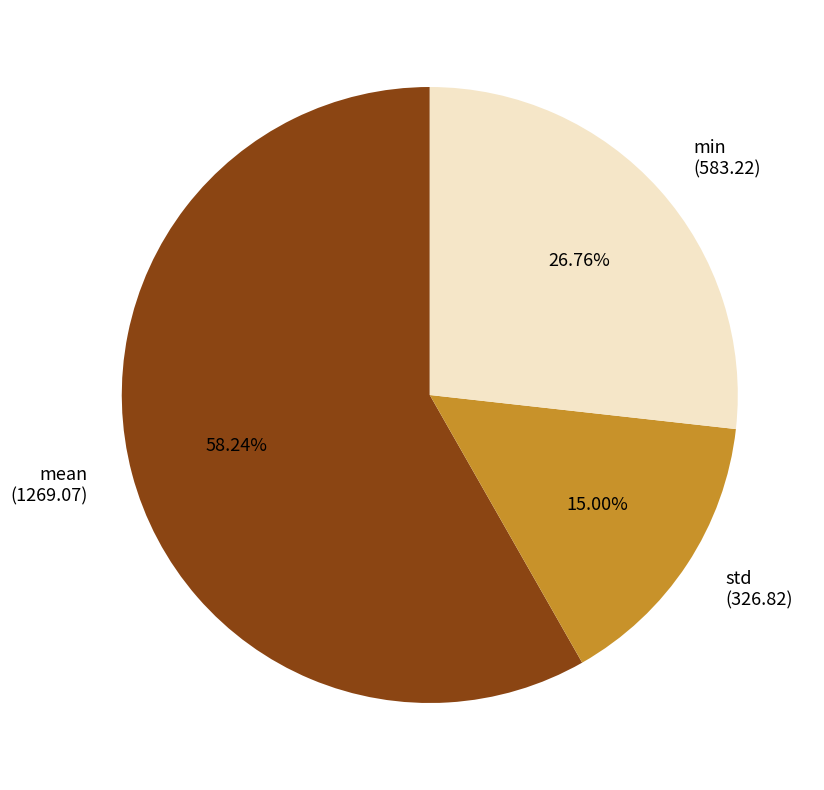

Is it true that min is 21% of the pie?

False